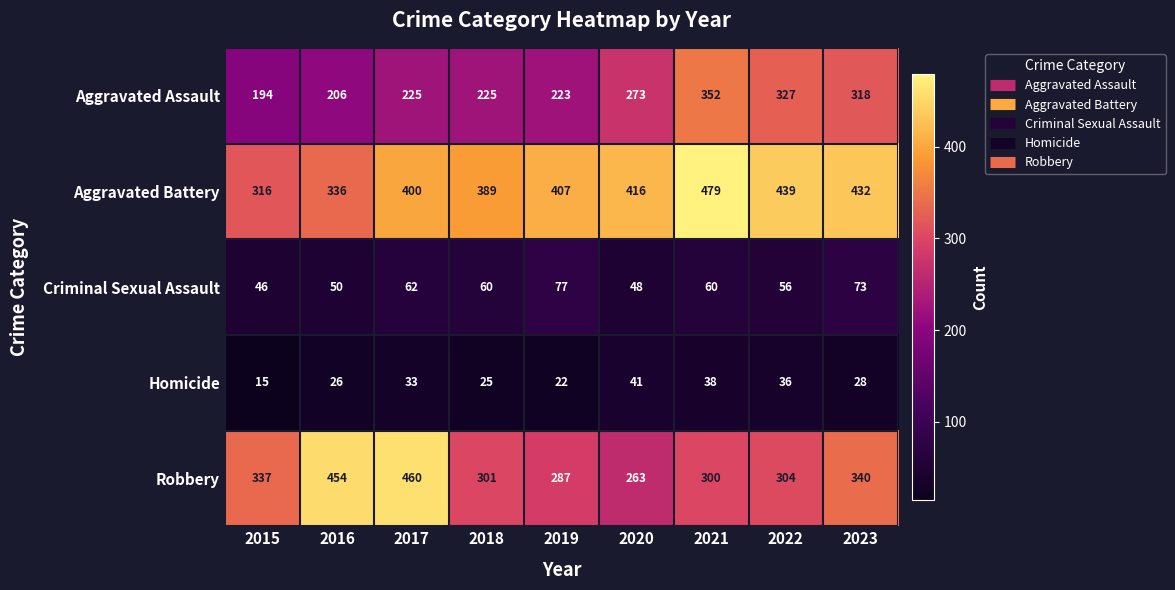

At which category is the sum across all series the highest?

2021